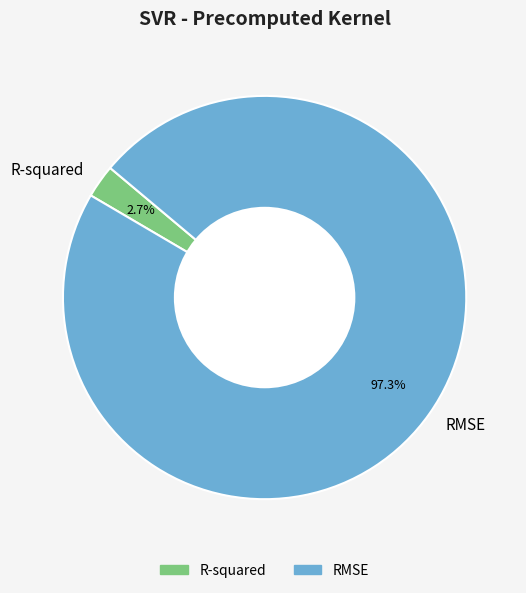

To the nearest percent, what is the average slice percentage?

50%